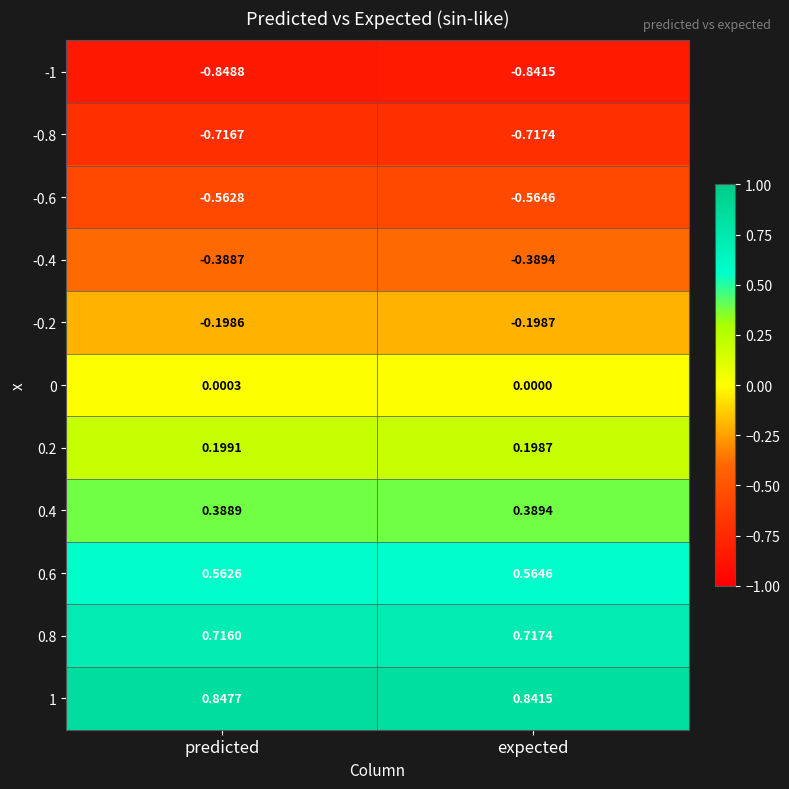

Which category has the highest value across all series?

predicted